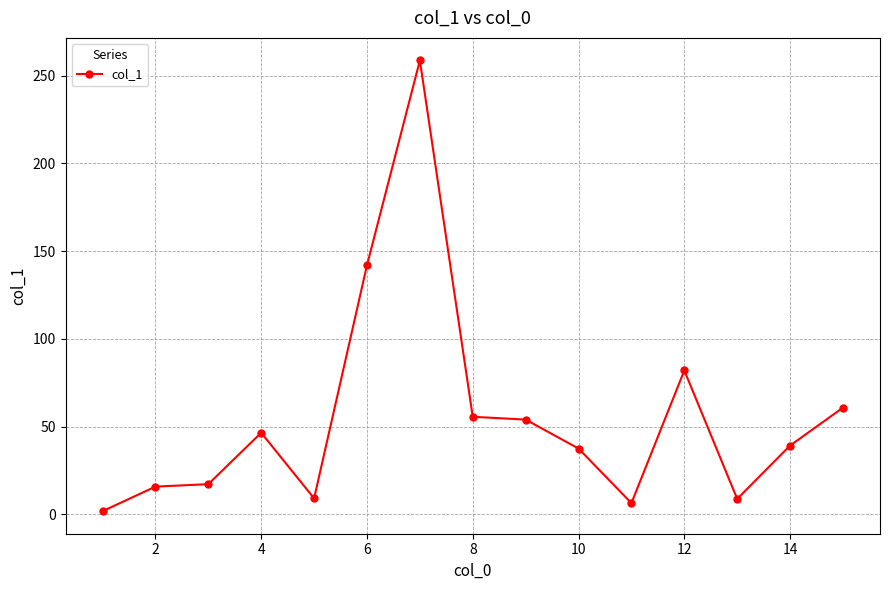

True or false: the data has more than 1 interior local peaks.

True